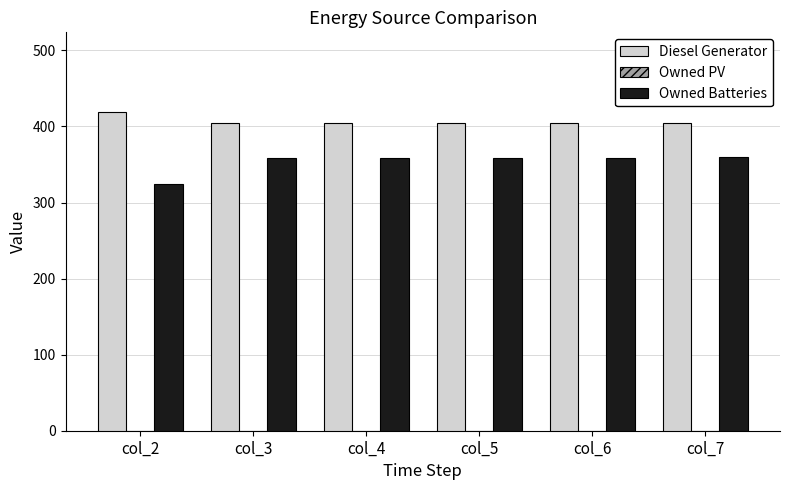

Which label corresponds to the smallest value in the chart?

col_2